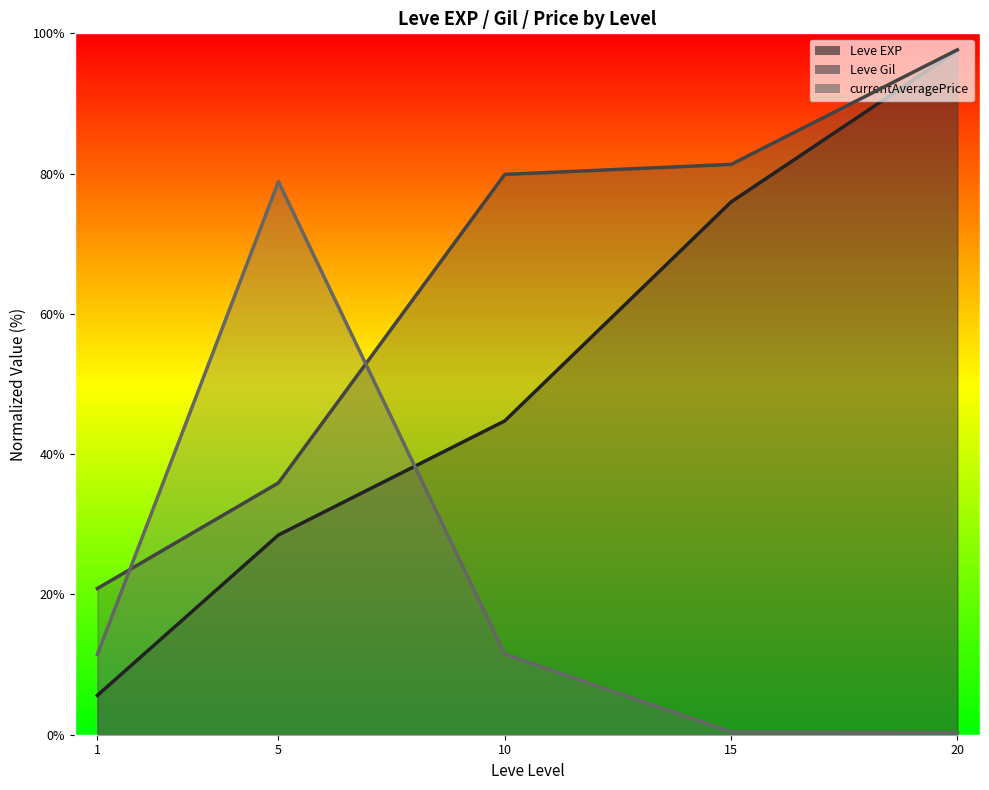

Reading right to left, list all the values displayed in this chart.

Leve EXP (line): 97.6	76.0	44.7	28.5	5.6
Leve Gil (line): 97.7	81.3	79.9	35.9	20.9
currentAveragePrice (line): 0.3	0.4	11.5	78.9	11.5